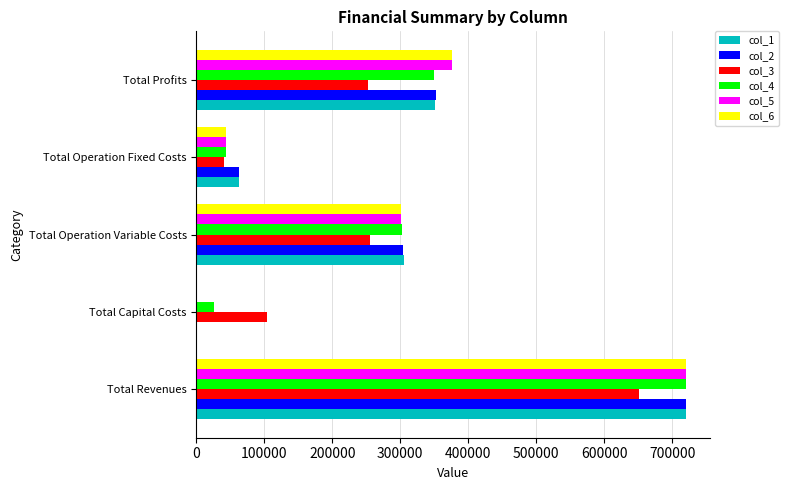

What is the total value across all series at Total Capital Costs?

129600.0